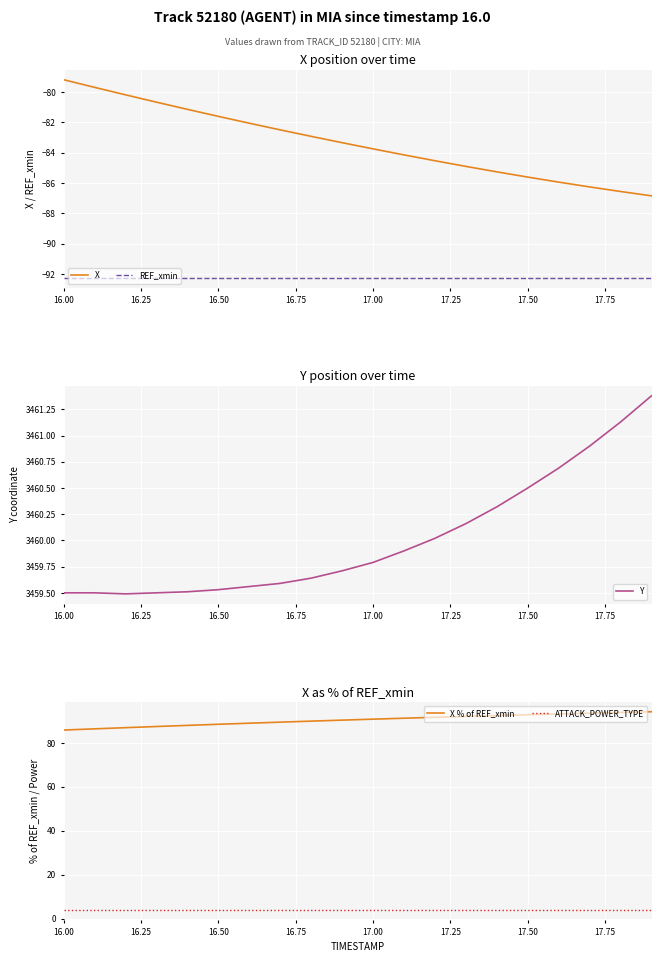

Which series has the largest total across all categories?

Y